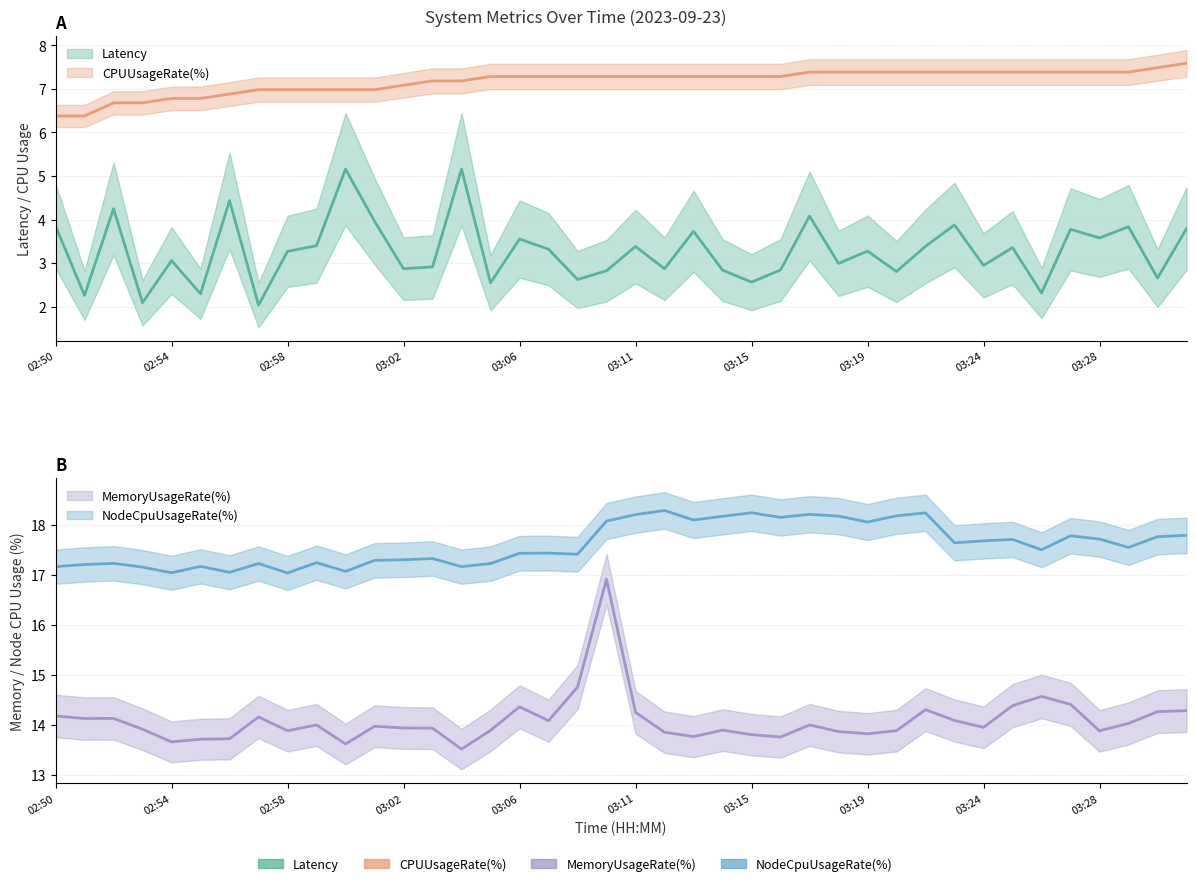

Which category has the highest value across all series?

03:12